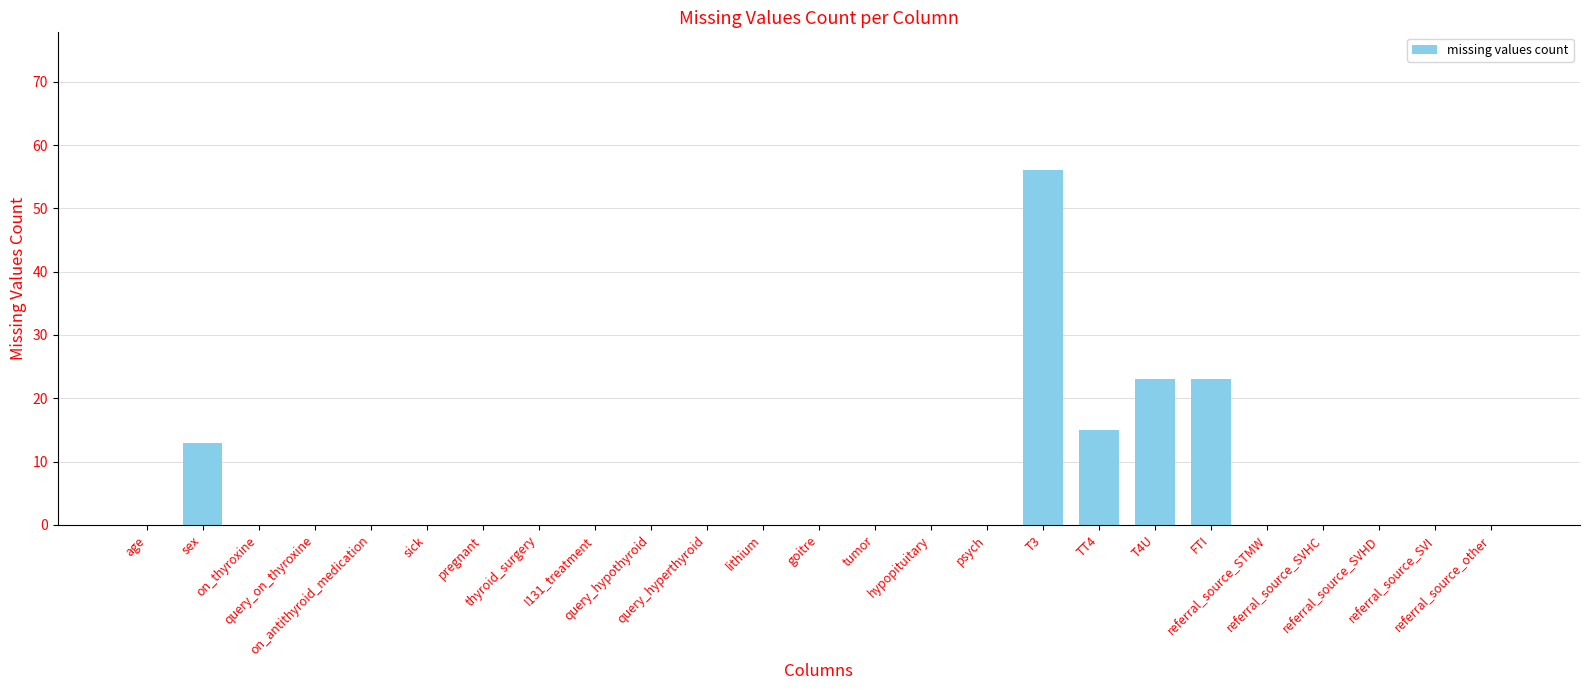

What is the average value?

5